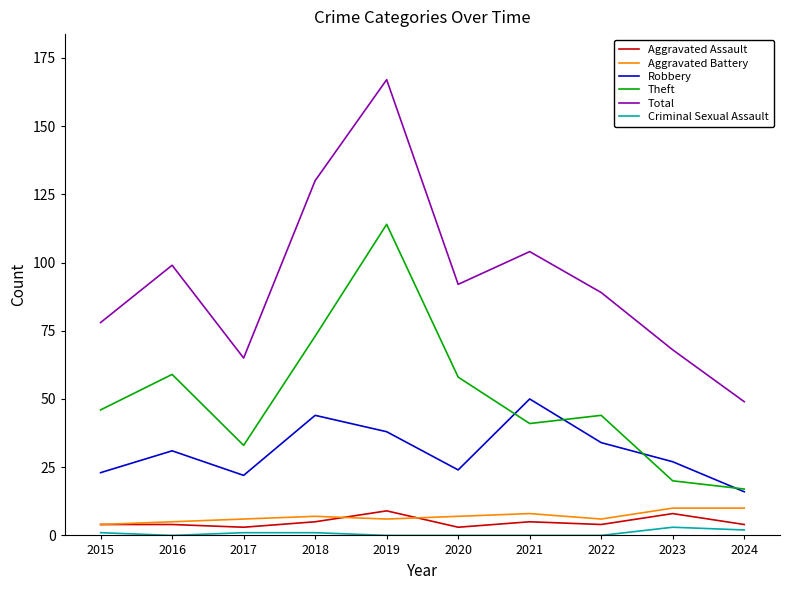

What value does the Total series have at 2021?

104